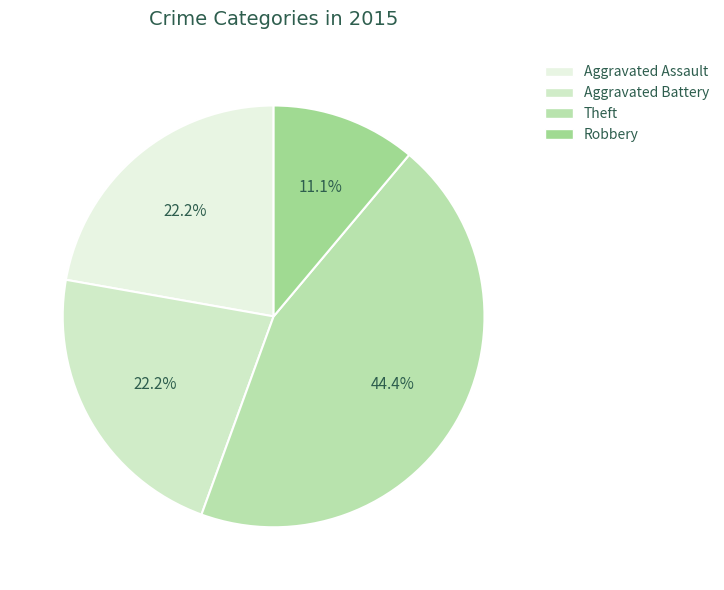

How many segments does this pie chart have?

4